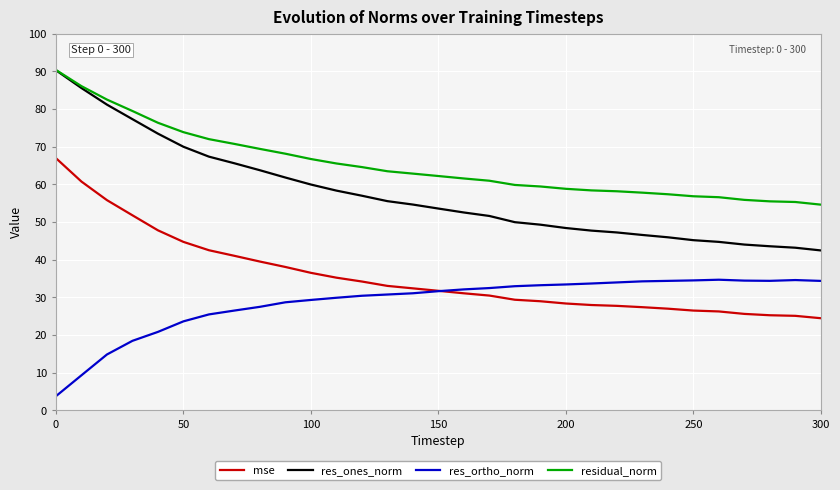

Which series has the largest range (max minus min)?

res_ones_norm